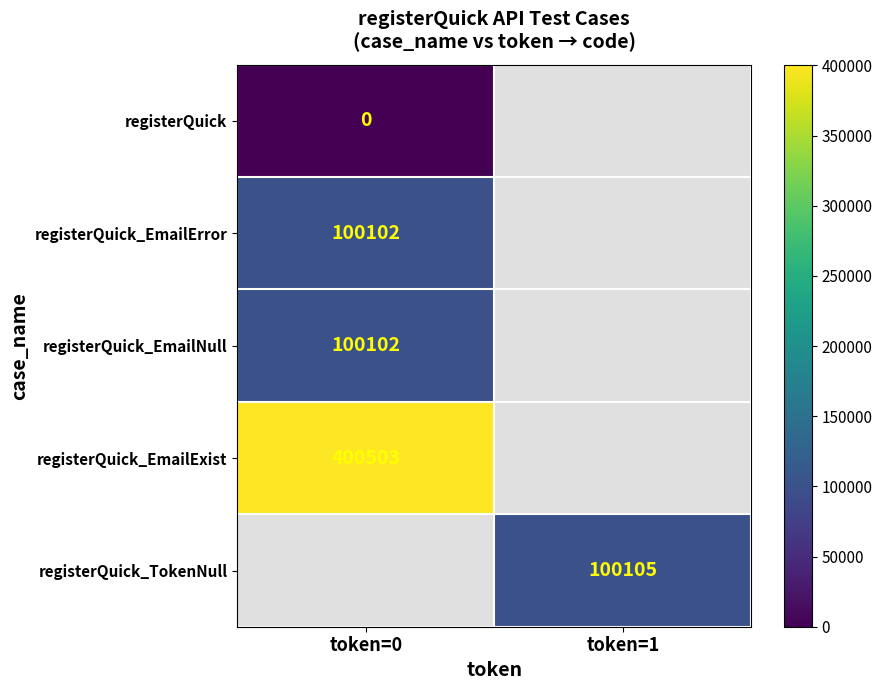

Is it true that registerQuick_TokenNull equals 100105 at token=1?

True